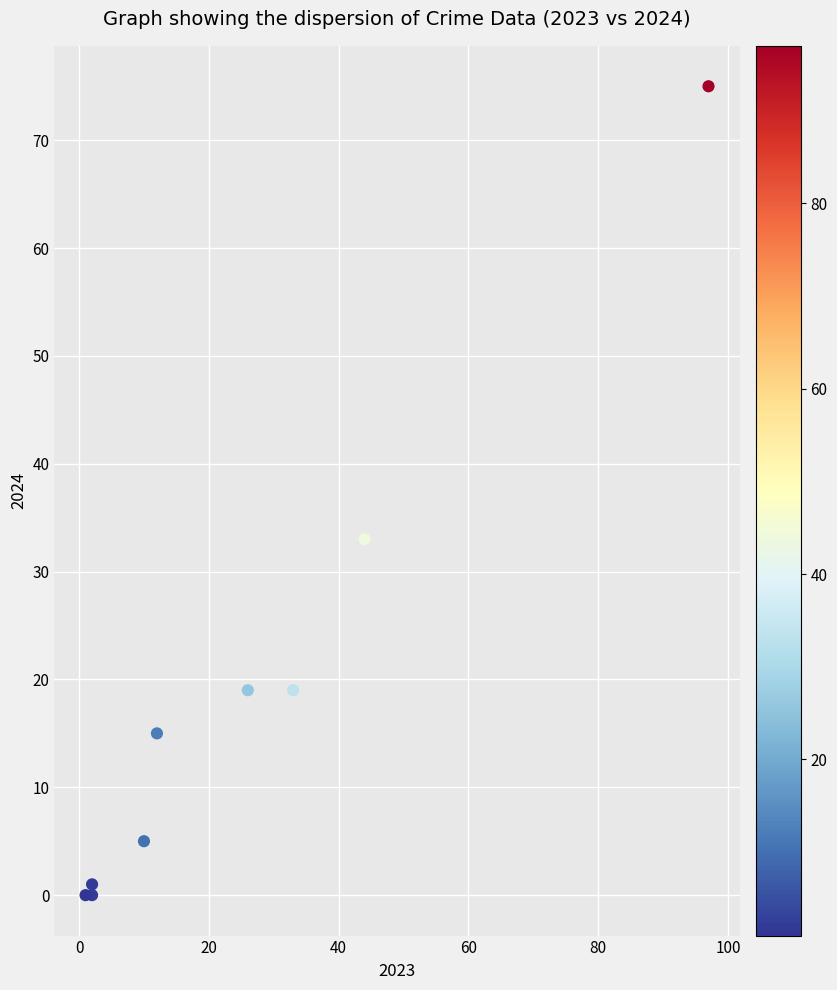

What Y value in the scatter plot is closest to 37?

33